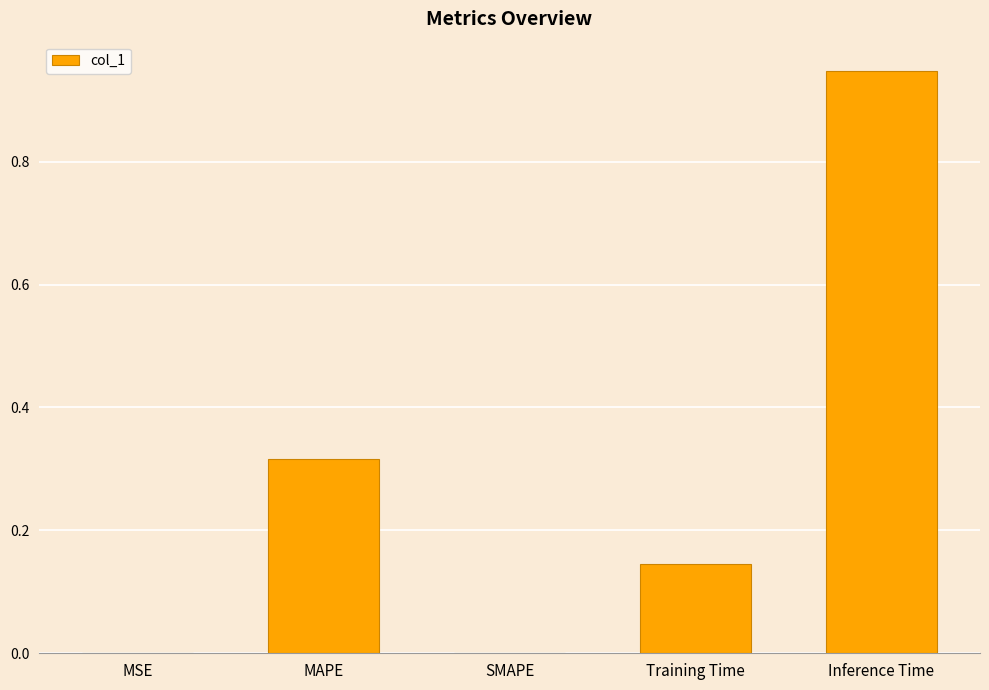

The chart shows a value of 0.0 at SMAPE. True or false?

True